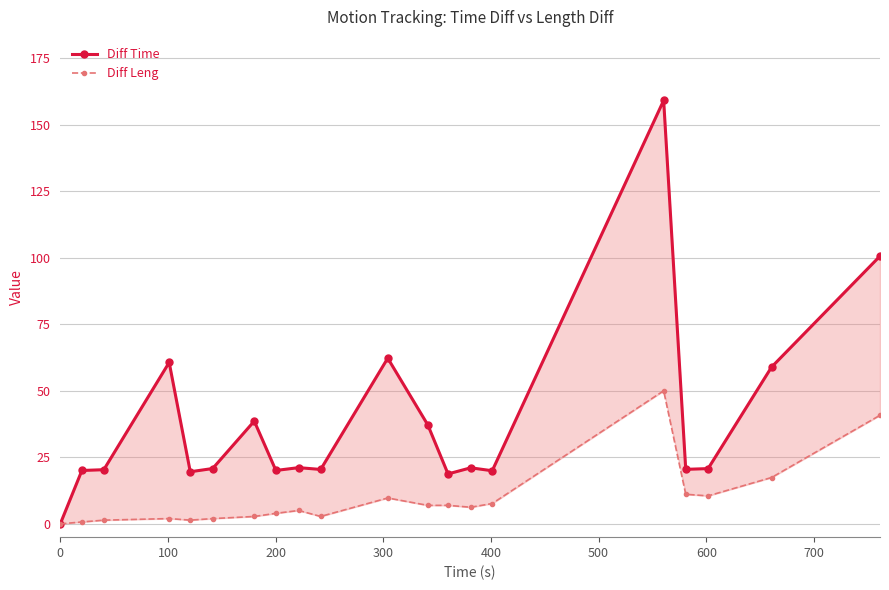

Is the value of Diff Time at 300 greater than the value of Diff Leng at 12?

Yes